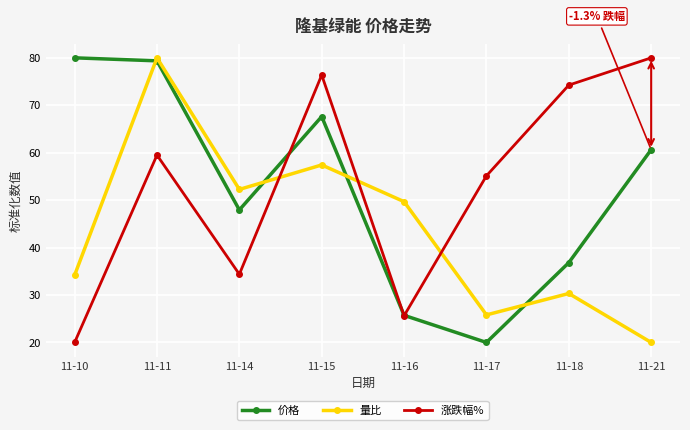

At which category is the sum across all series the highest?

11-11